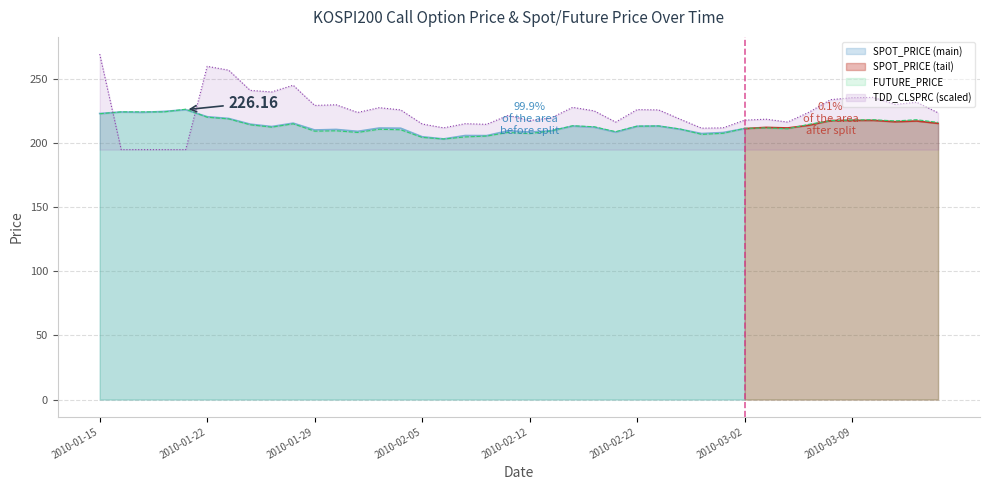

At which label is SPOT_PRICE closest to 214?

2010-01-26